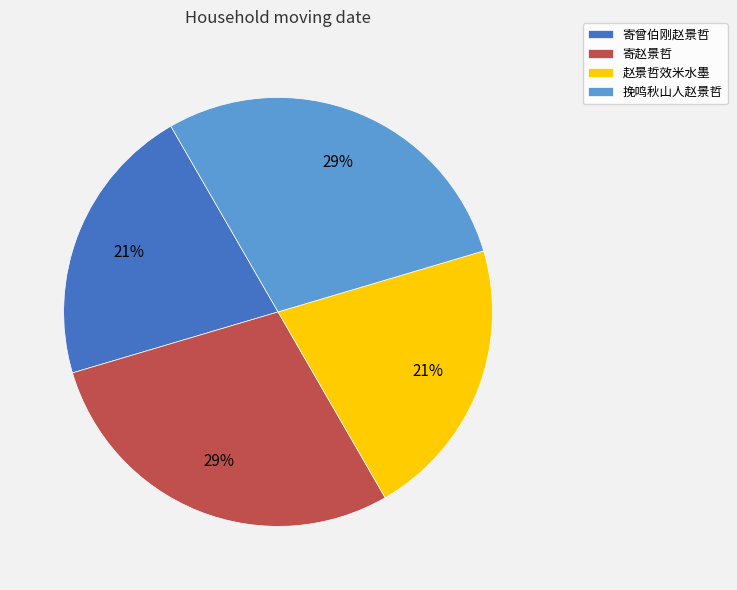

To the nearest percent, what portion does 赵景哲效米水墨 represent?

21%